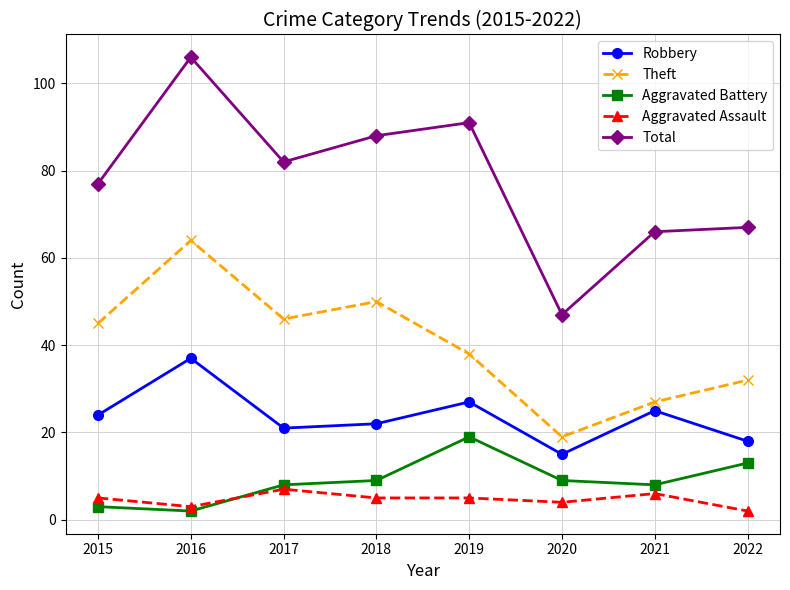

Does the chart display data point markers on the line(s)?

Yes